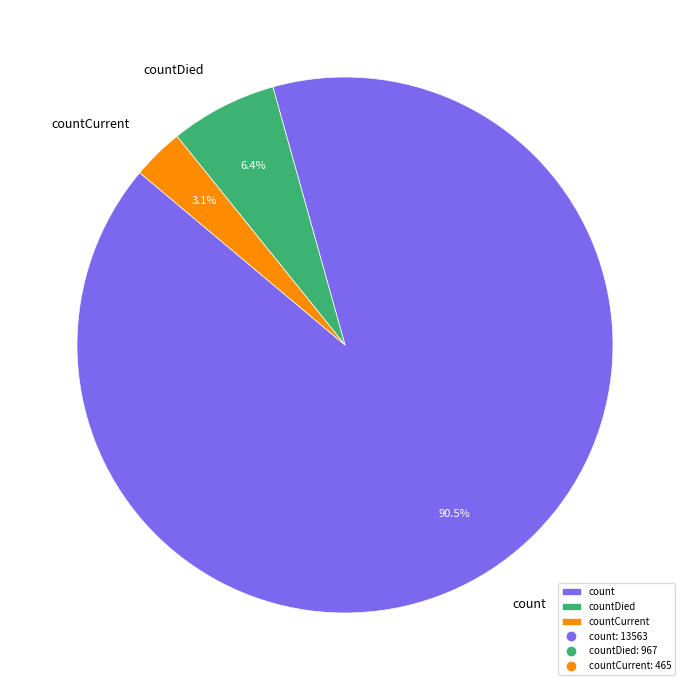

What is the total percentage of countDied and count?

96.9%